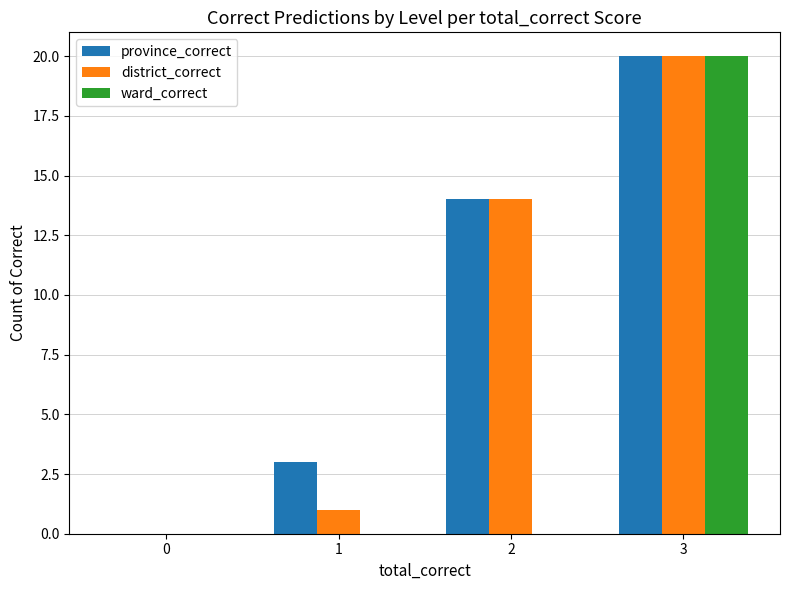

The value of ward_correct at 2 is 8. True or false?

False